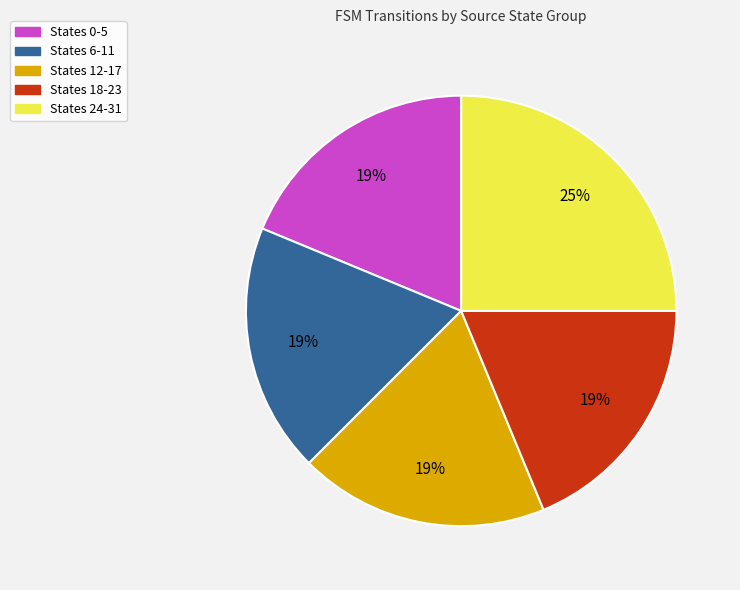

Combined, do States 6-11 and States 0-5 account for over 50%?

No